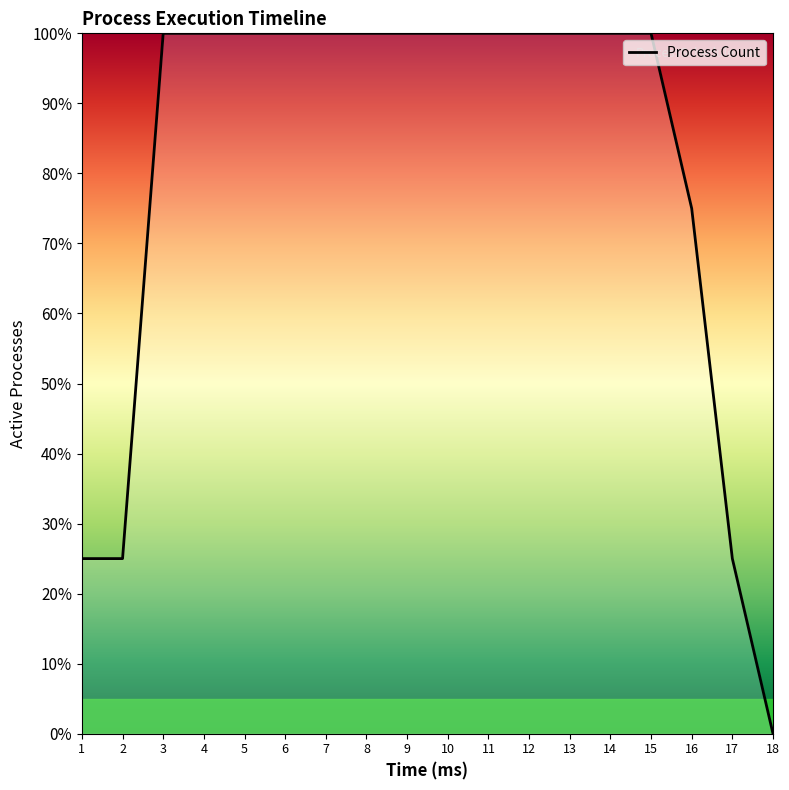

True or false: the data shows 38 at 2.

False